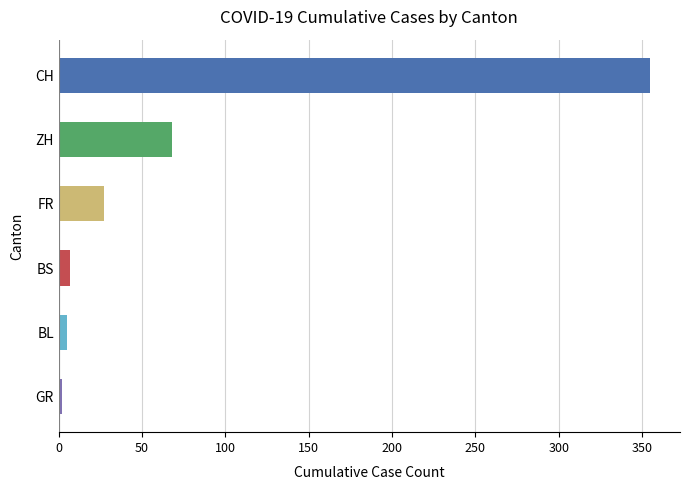

Where is the data nearest to the value 178?

ZH